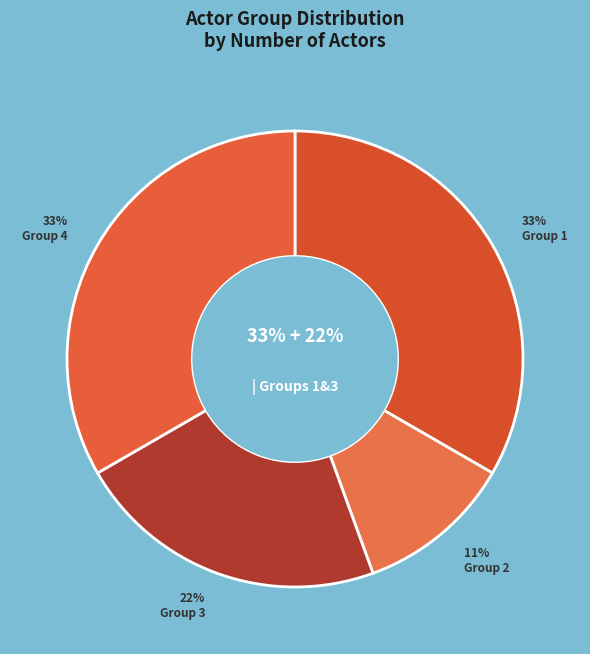

Approximately how many times larger is the value at Group 4 (Actor3021, Actor3019, Actor3022) compared to Group 2 (Actor1005)?

3.0